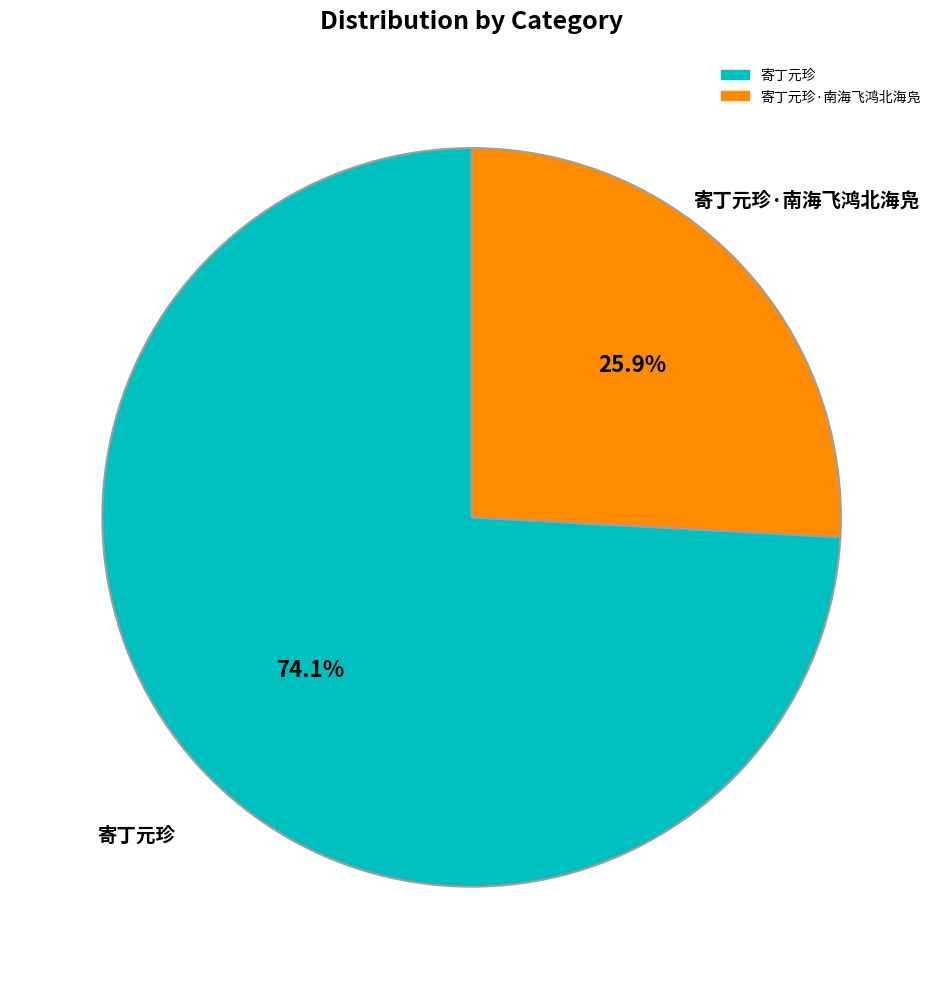

Does any single category account for the majority?

Yes